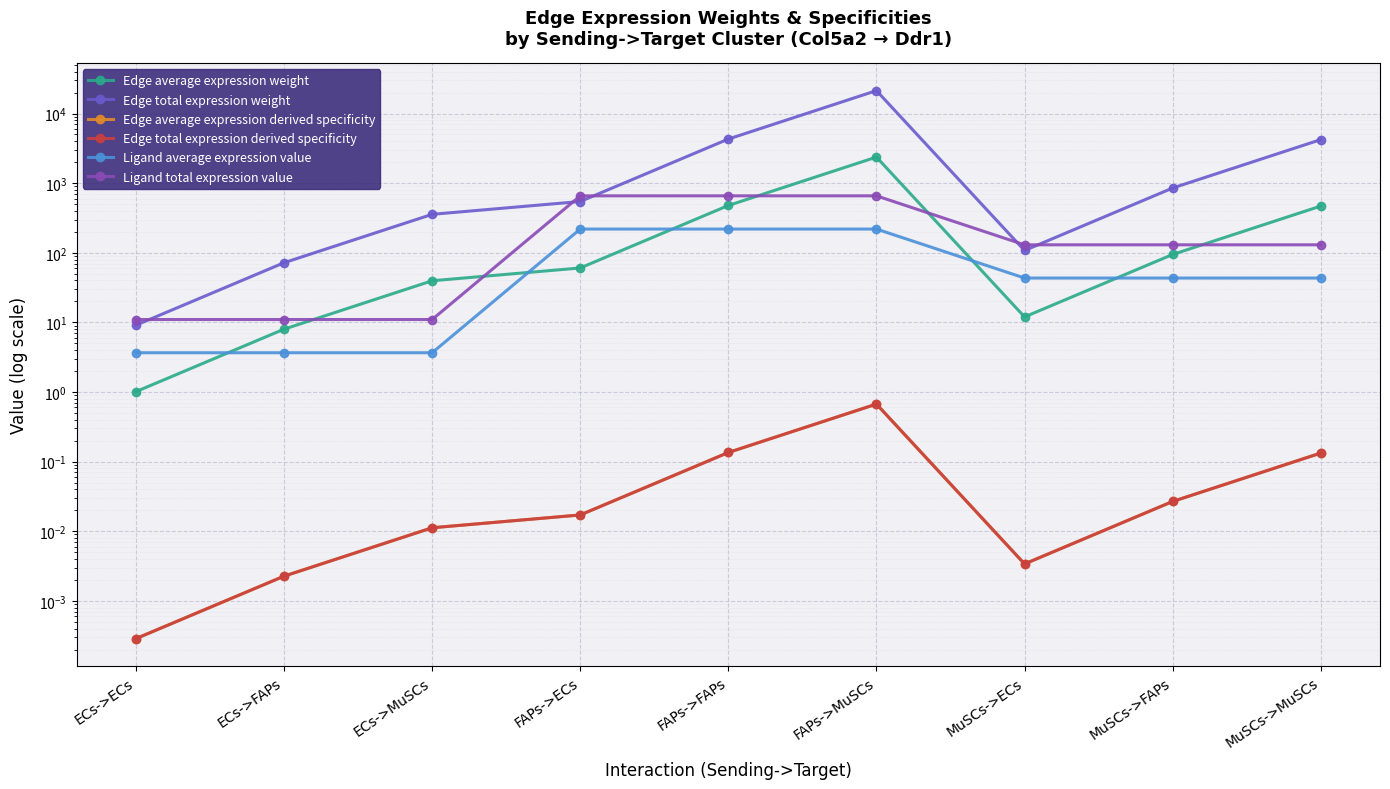

Which category has the highest value across all series?

FAPs->MuSCs